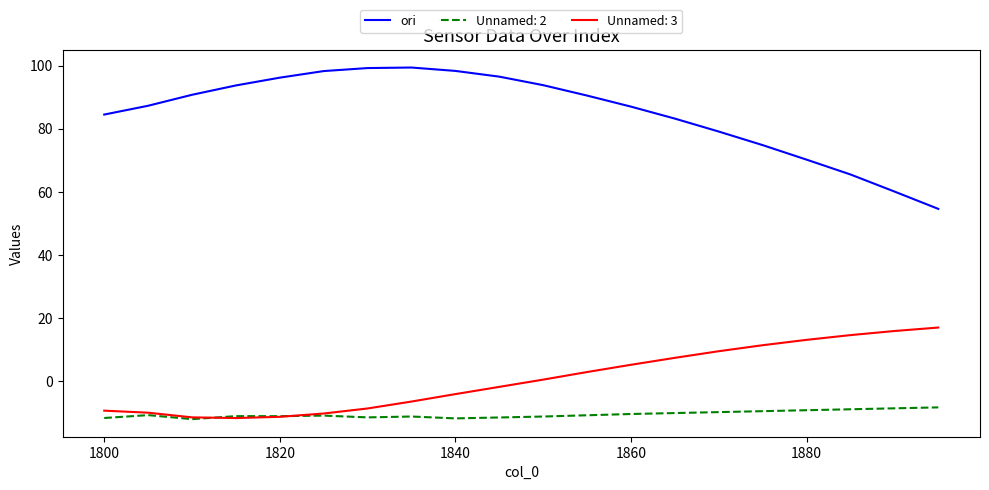

Which series has the widest spread of values?

ori